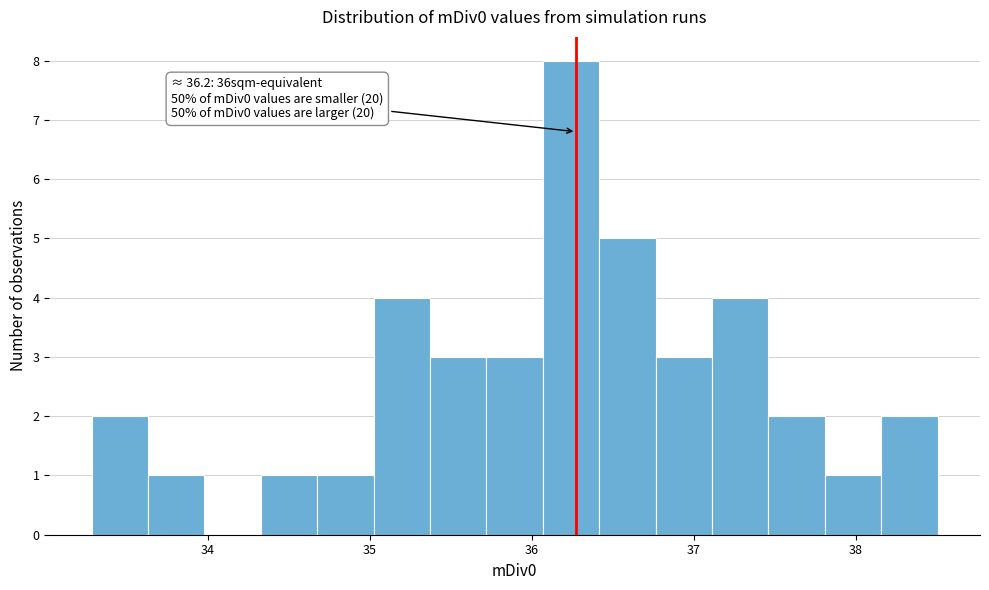

Read against the x-axis, roughly where is the centre of the tallest bar?

36.2